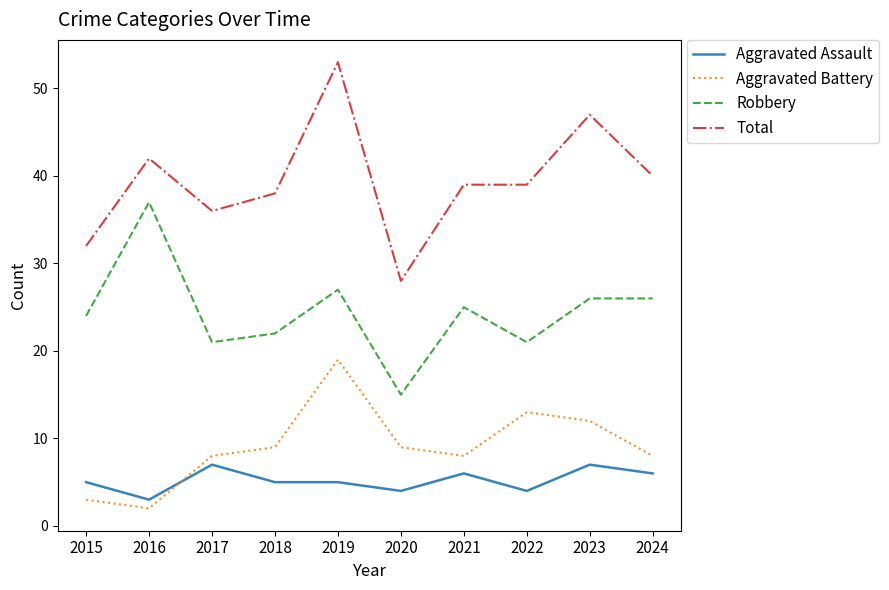

Is it true that Robbery equals 17 at 2023?

False